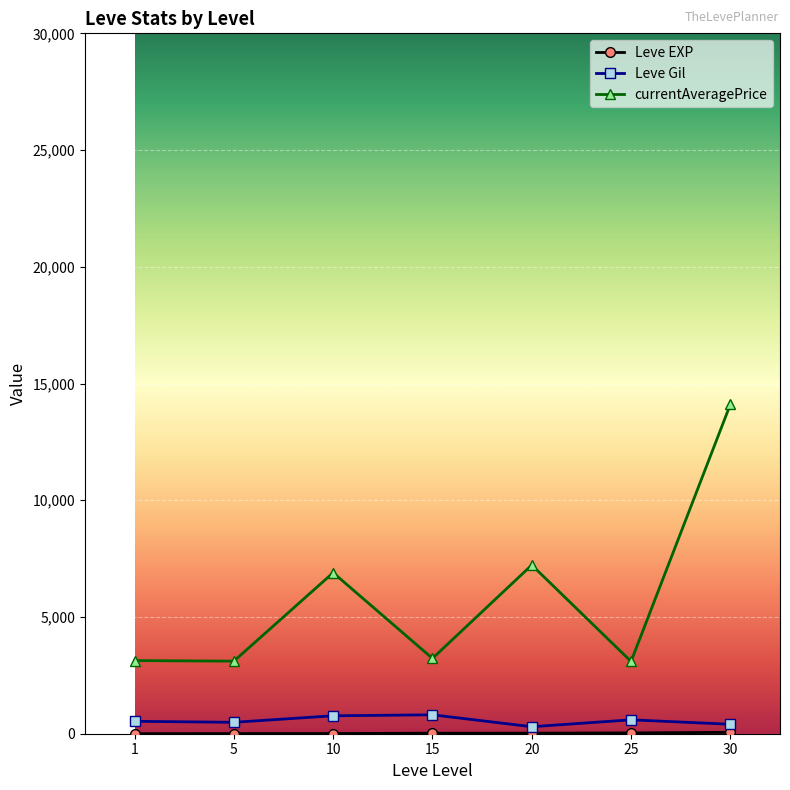

What is the total value across all series at 1?

3664.3